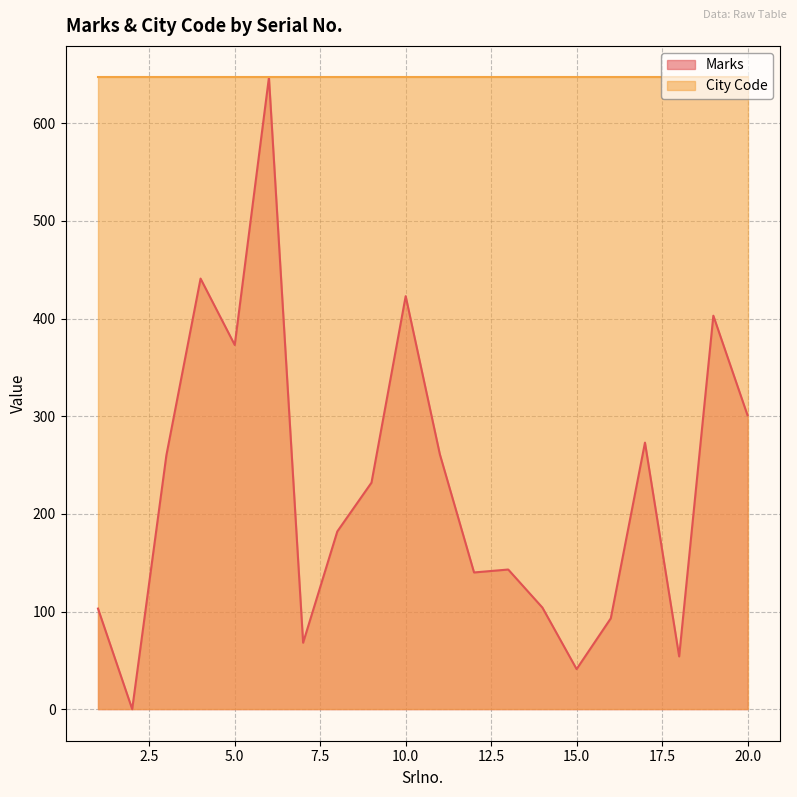

How many lines are shown in the chart?

2